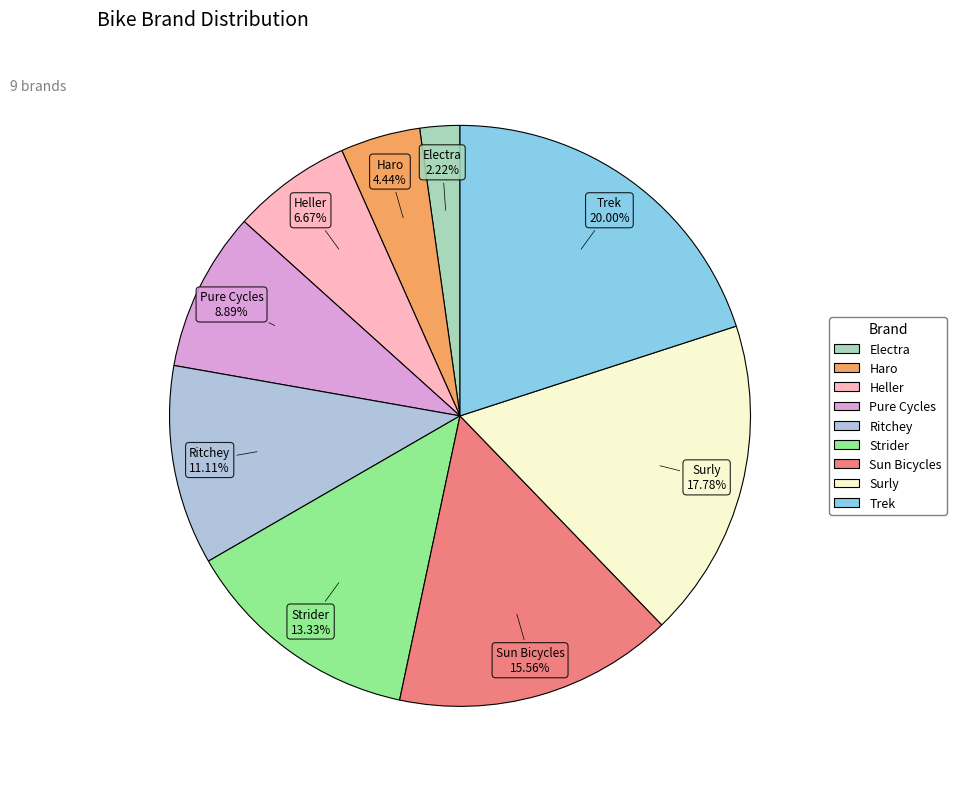

Which category has the biggest portion of the pie?

Trek